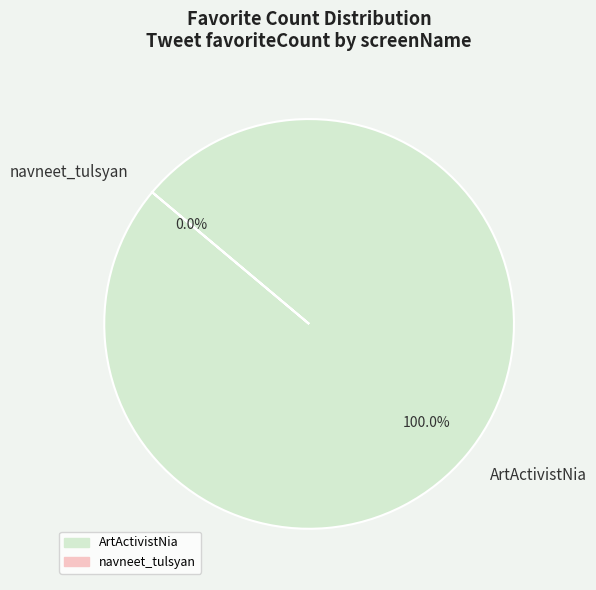

To the nearest percent, what is the average slice percentage?

50%